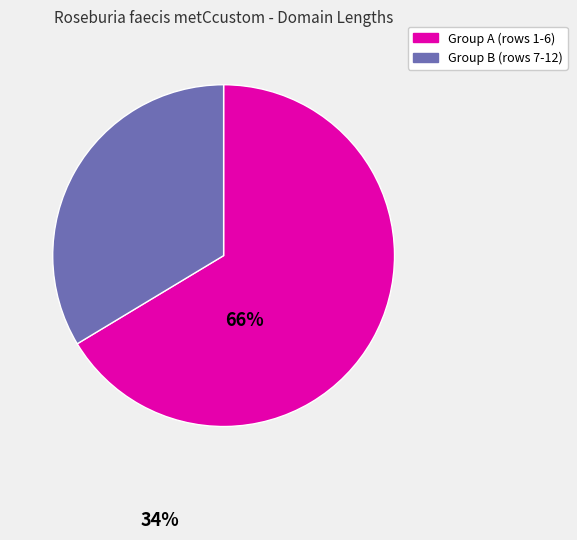

Is there any slice that represents more than half of the pie?

Yes